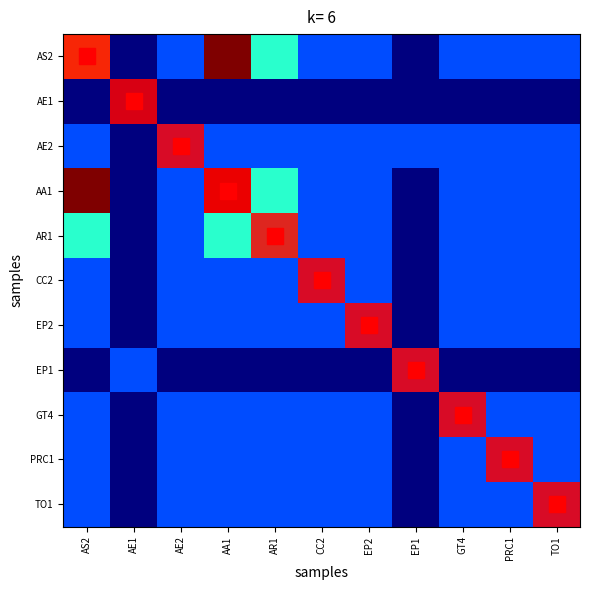

Is it true that AS2 equals 0.2 at EP2?

True